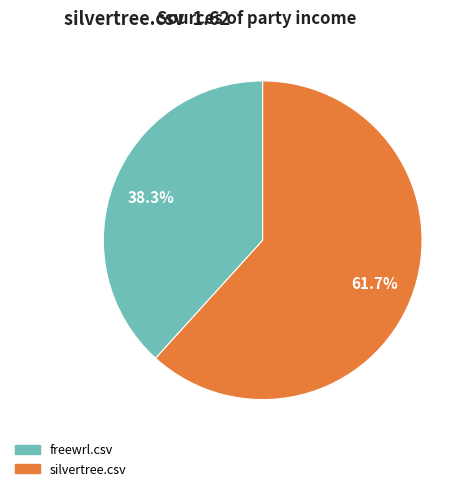

Count the number of slices in the pie.

2